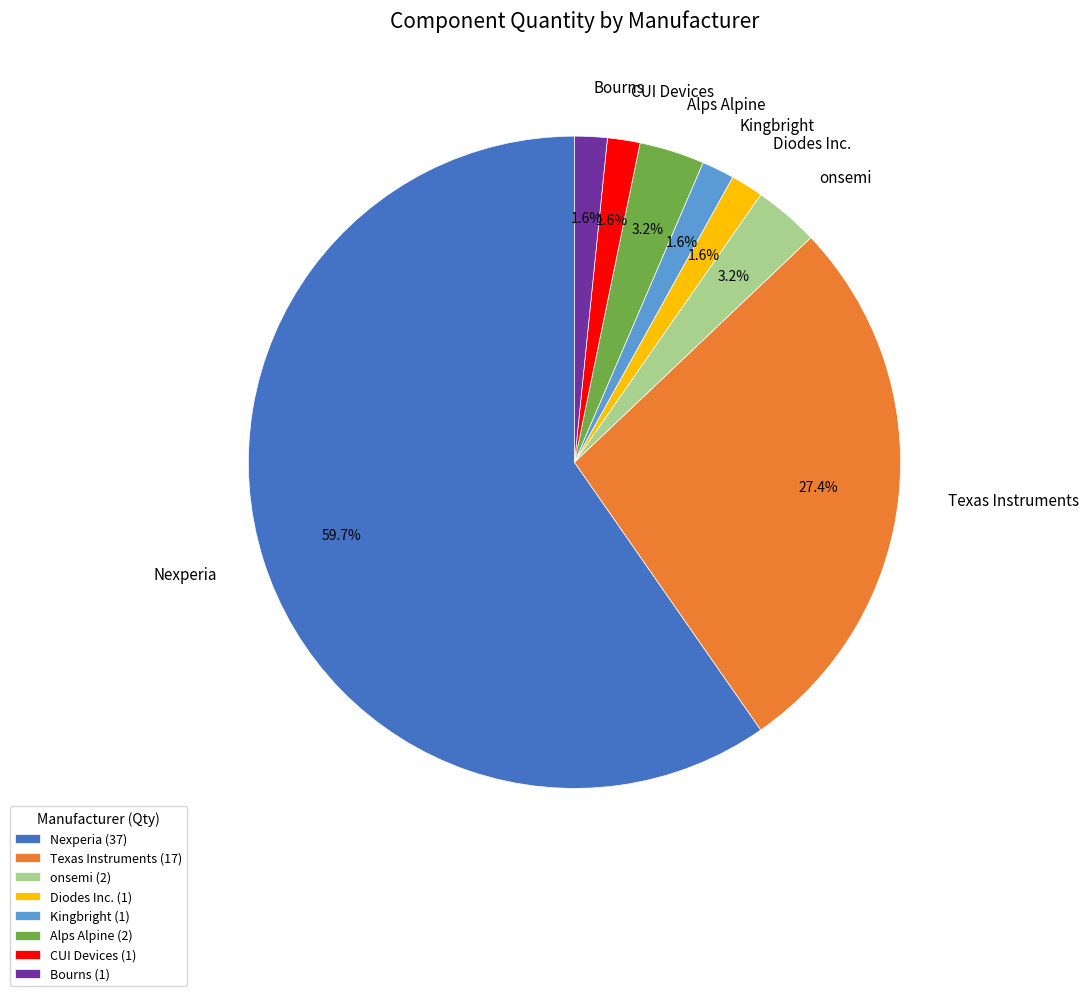

To the nearest percent, what percentage of the pie is Kingbright?

2%